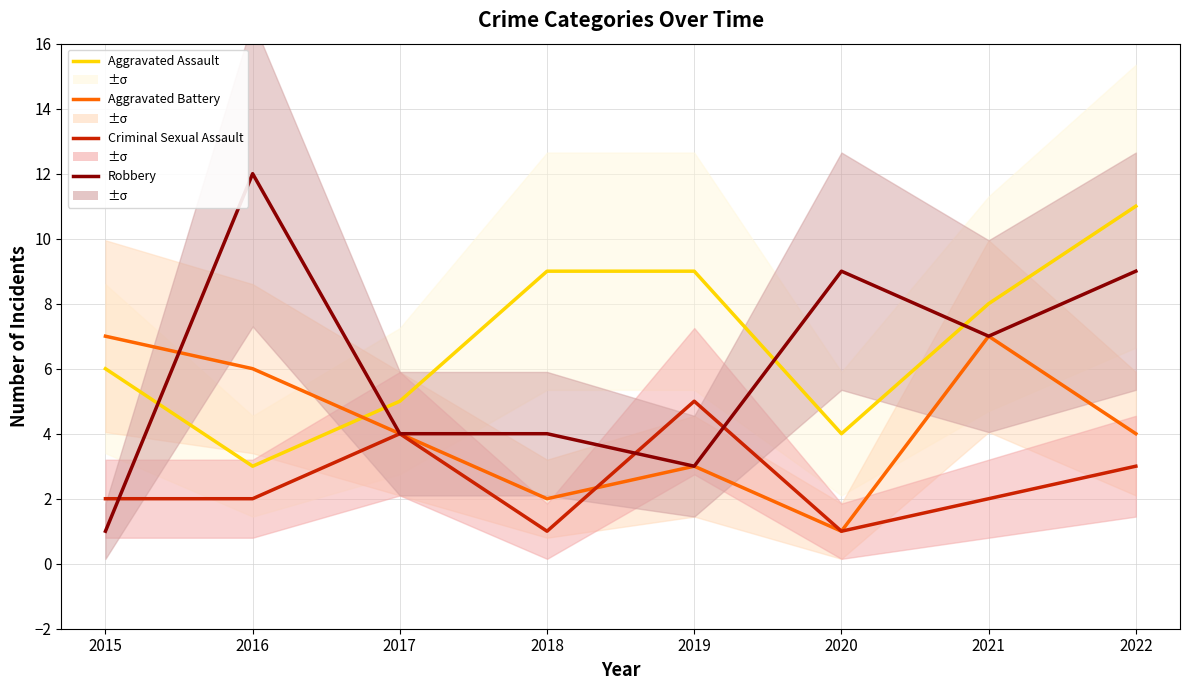

The value of Aggravated Assault at 2017 is 7. True or false?

False